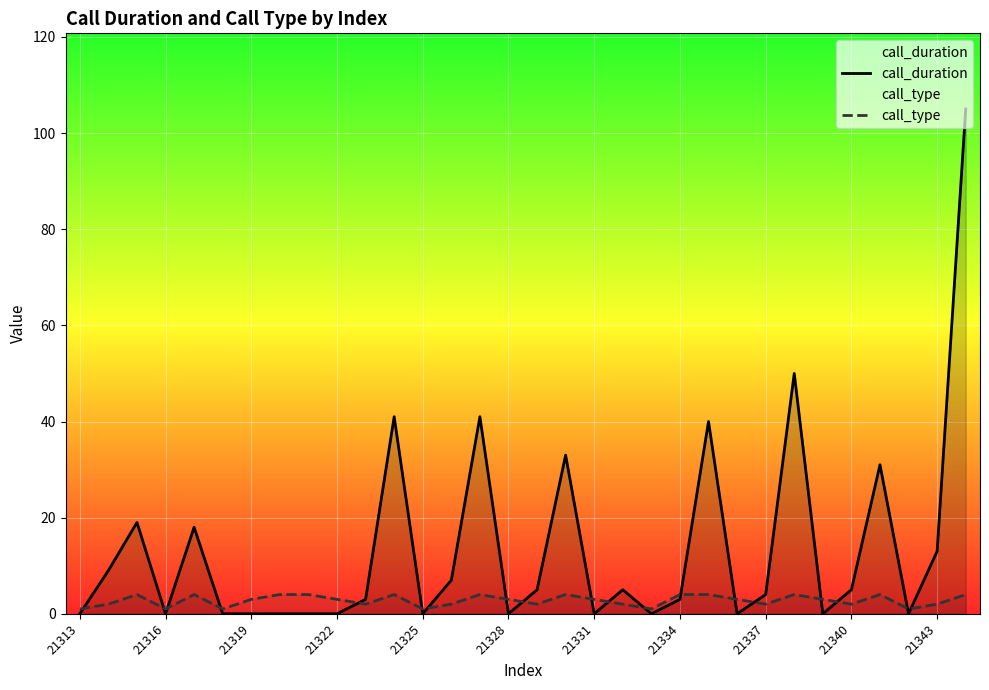

What is the highest value of the call_duration series?

105